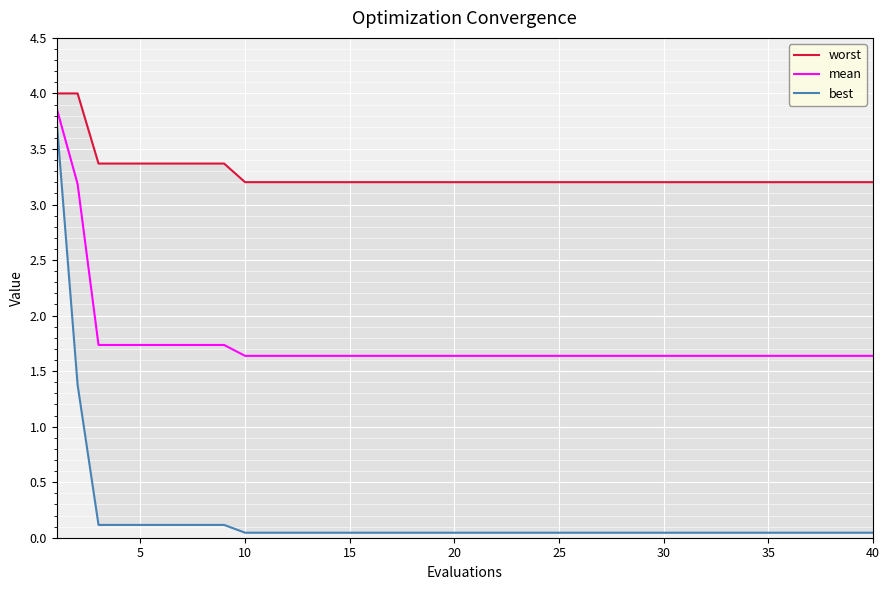

The value of mean at 40 is 1.6. True or false?

True